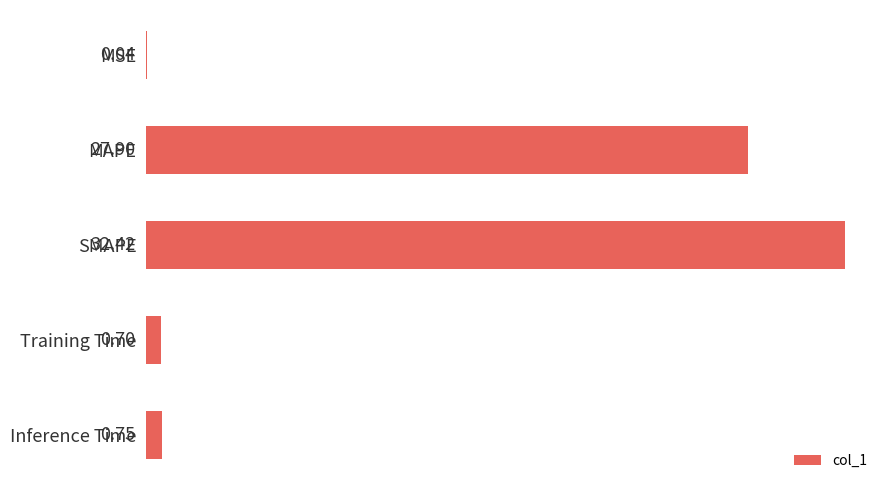

Between MSE and SMAPE, which is larger?

SMAPE